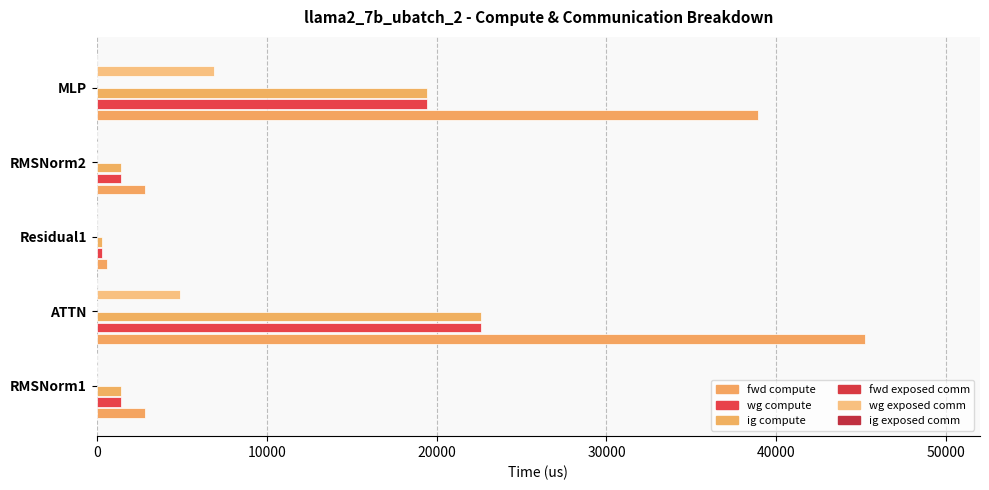

Which category has the highest value across all series?

ATTN